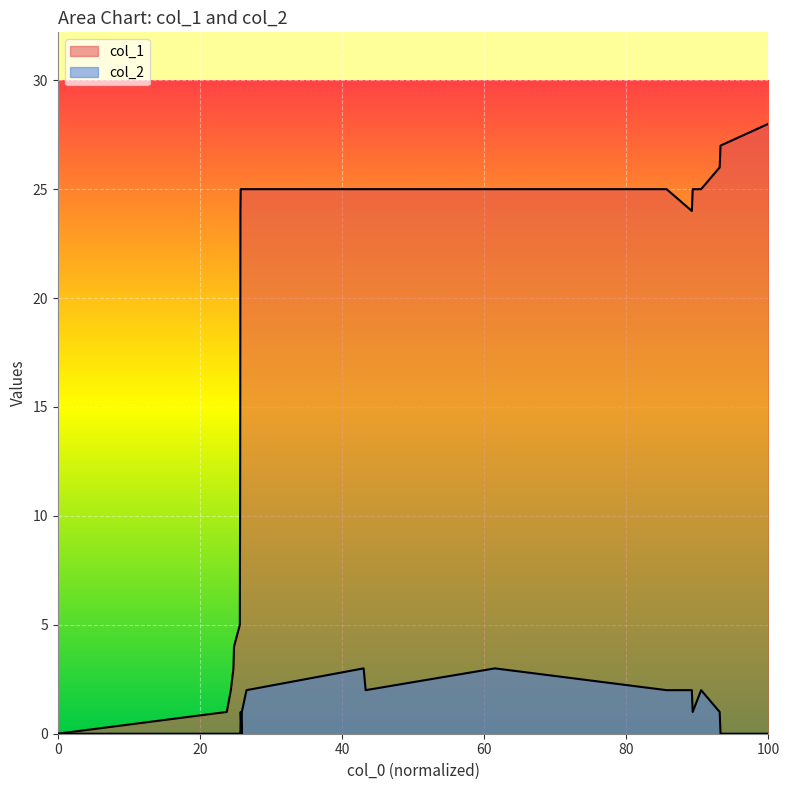

How many data points in col_1 are less than 25?

9